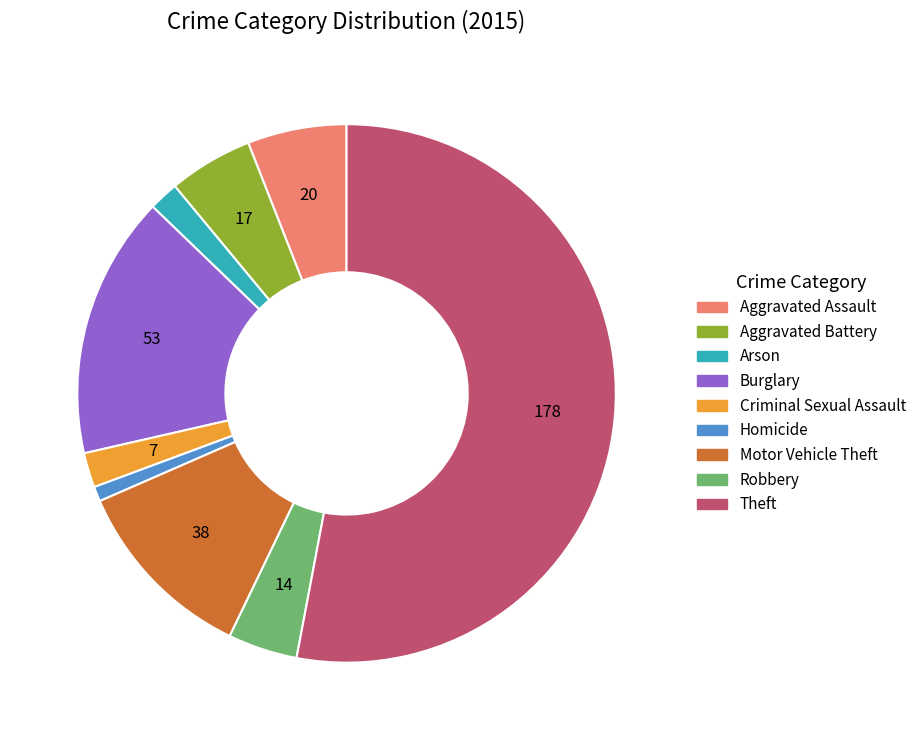

Which slice is the smallest?

Homicide